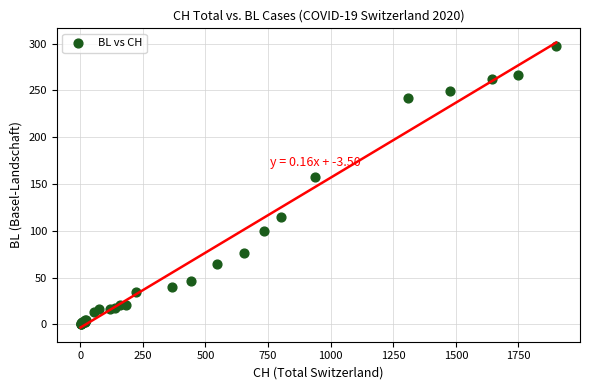

What Y value in the scatter plot is closest to 149?

158